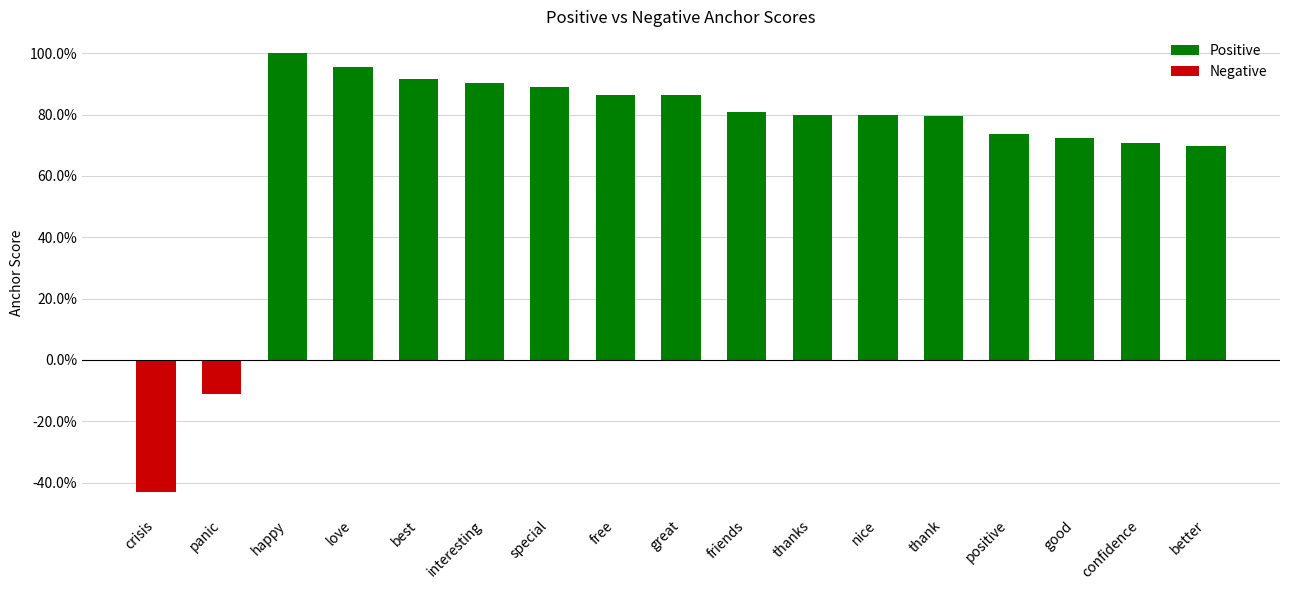

Which series has the largest total across all categories?

Positive